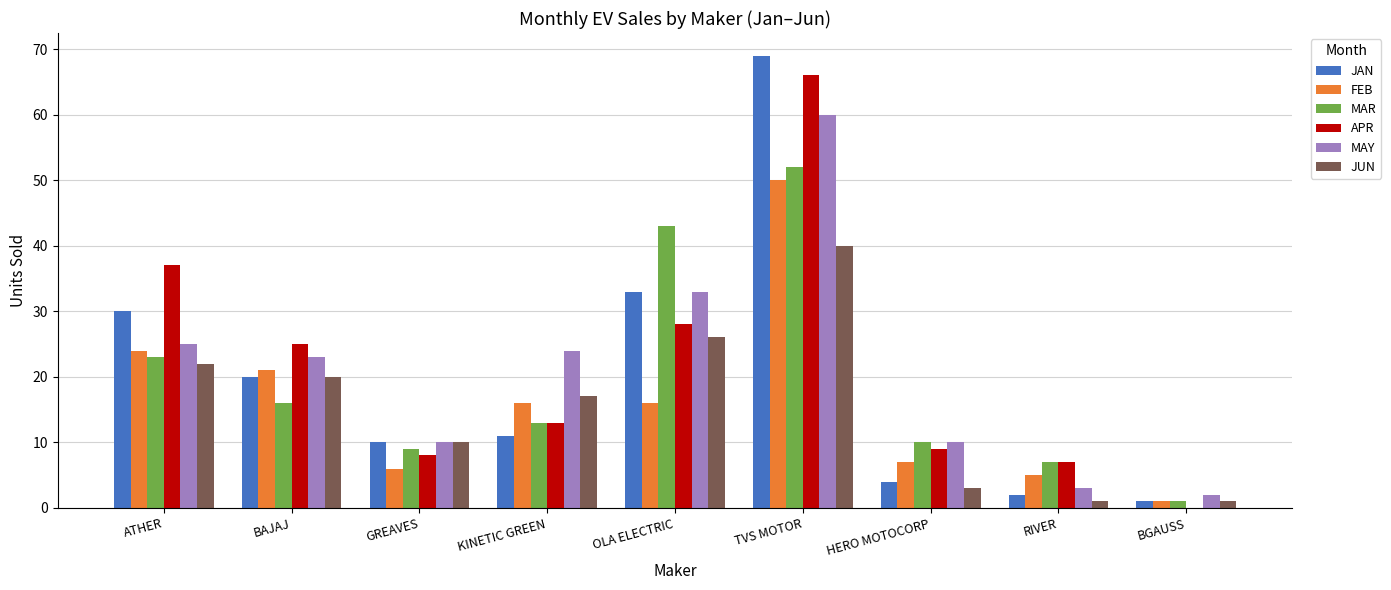

What are all the series names shown in the legend?

JAN, FEB, MAR, APR, MAY, JUN